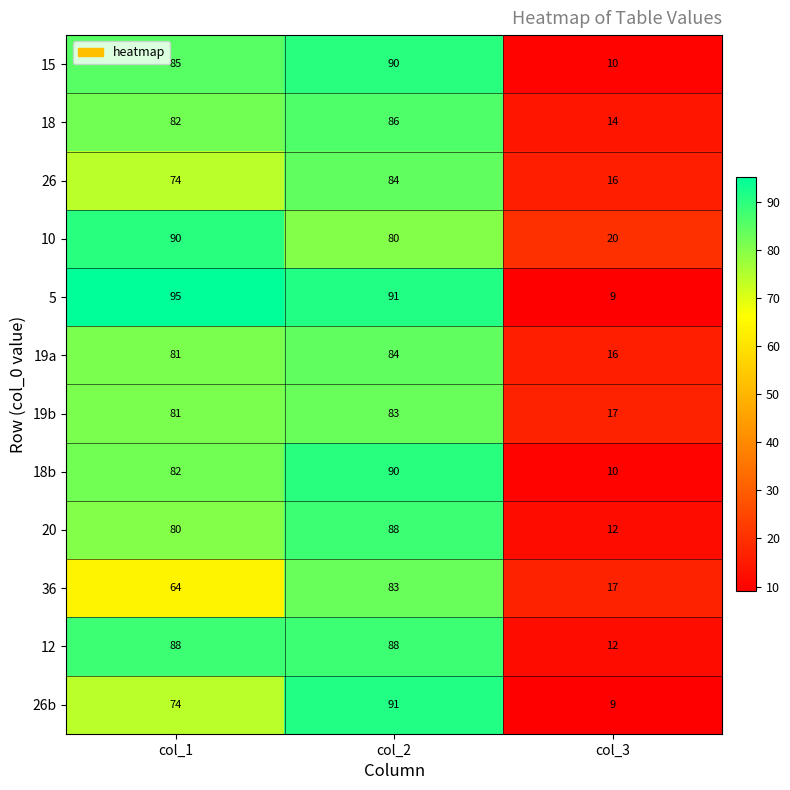

Count the number of data series in this chart.

12